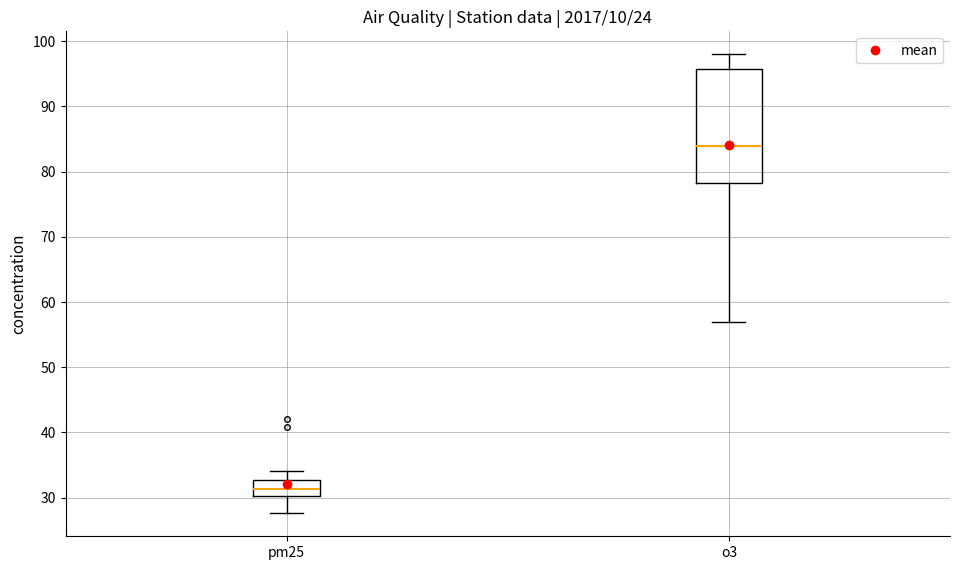

Reading left to right, transcribe this box plot: for each box, give where its median line is, the range the box spans, and where its two whiskers end, as read against the y-axis. The values are not printed on the chart, so give them approximately, as read against the axis.

pm25: median 31, box 30 to 33, whiskers 28 to 34
o3: median 84, box 78 to 96, whiskers 57 to 98